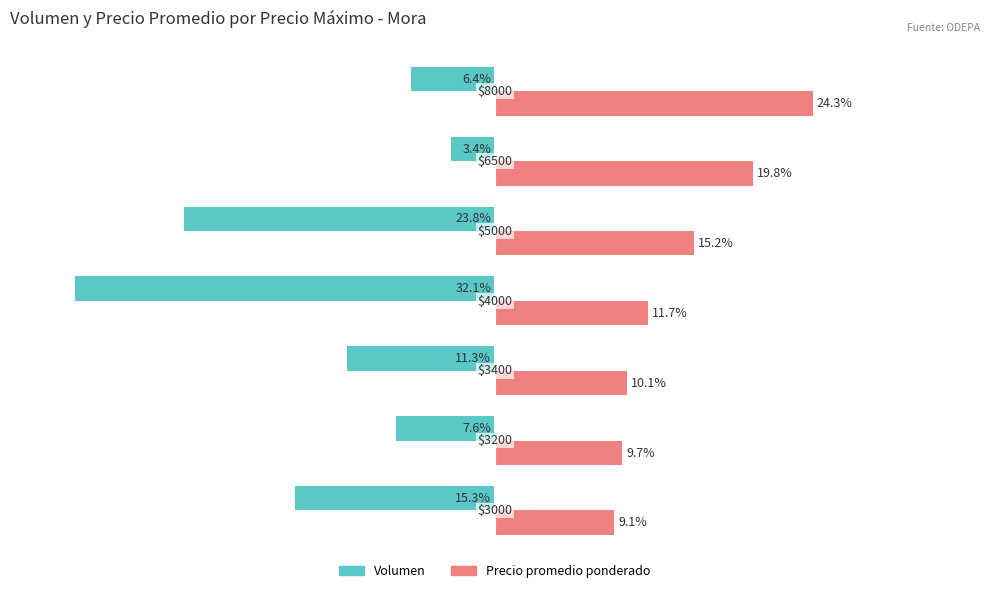

What are all the series names shown in the legend?

Volumen, Precio promedio ponderado